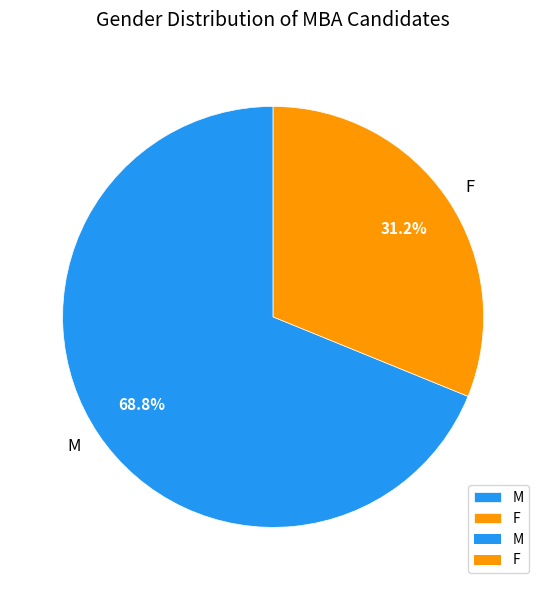

What is the largest slice in the pie chart?

M